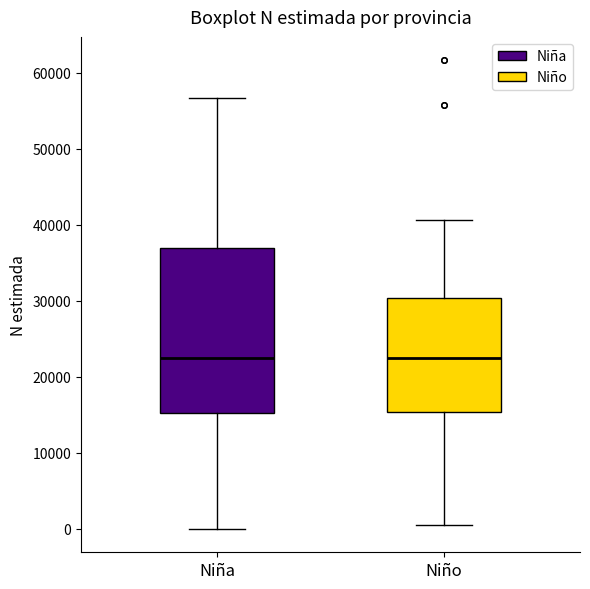

Which box is the tallest, from its lower edge to its upper edge?

Niña